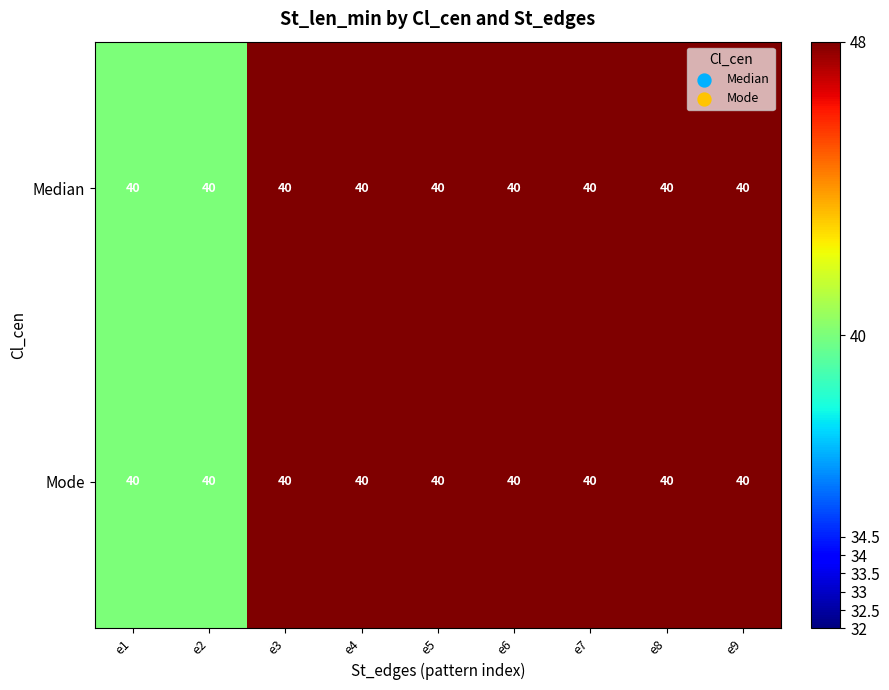

Is it true that Median equals 156.4 at e8?

False